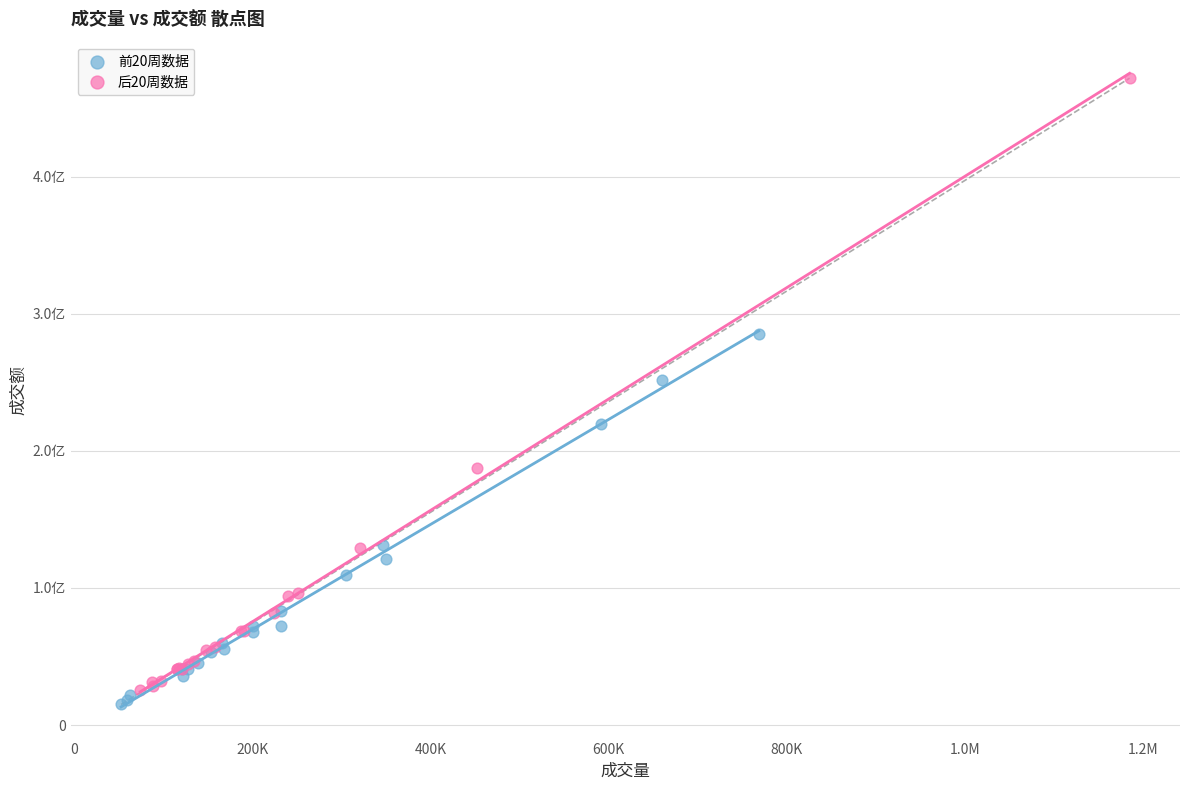

What are all the series names shown in the legend?

前20周数据, 后20周数据